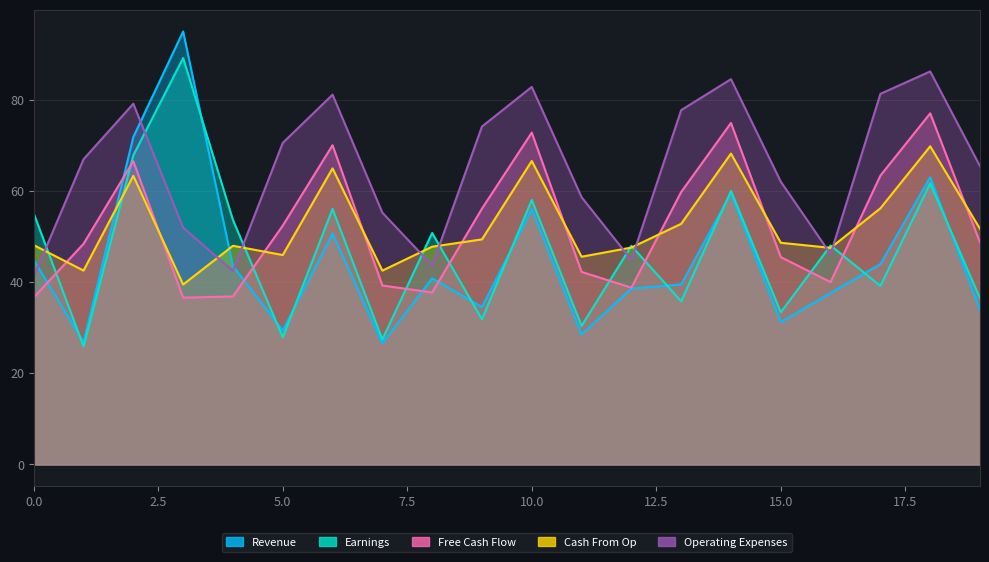

Reading left to right, what are all the values shown in this chart?

Revenue: 44.9	26.8	71.9	95.0	43.5	29.4	50.7	26.6	40.8	34.5	56.0	28.6	38.6	39.5	59.5	31.2	37.6	44.0	63.0	33.9
Earnings: 55.1	25.9	67.8	89.2	53.7	27.9	56.1	27.4	50.8	31.9	58.0	30.4	48.0	35.8	60.0	33.4	48.1	39.2	61.7	36.4
Free Cash Flow: 36.6	48.4	66.5	36.6	36.9	52.4	70.1	39.3	37.7	56.1	72.8	42.3	38.8	59.8	74.9	45.5	40.0	63.4	77.0	48.7
Cash From Op: 48.1	42.5	63.3	39.5	48.0	46.0	65.0	42.5	47.8	49.4	66.6	45.6	47.6	52.8	68.2	48.6	47.5	56.2	69.8	51.7
Operating Expenses: 41.2	67.0	79.2	52.0	42.5	70.6	81.2	55.3	43.7	74.2	82.8	58.7	44.9	77.8	84.5	62.1	46.2	81.3	86.2	65.5